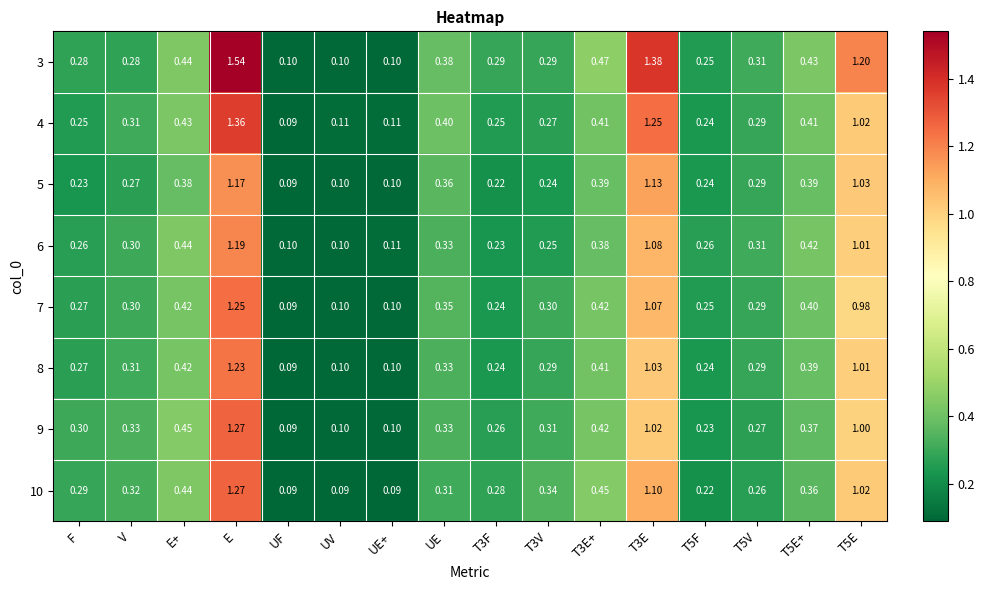

Where is 4 nearest to the value 0?

UF